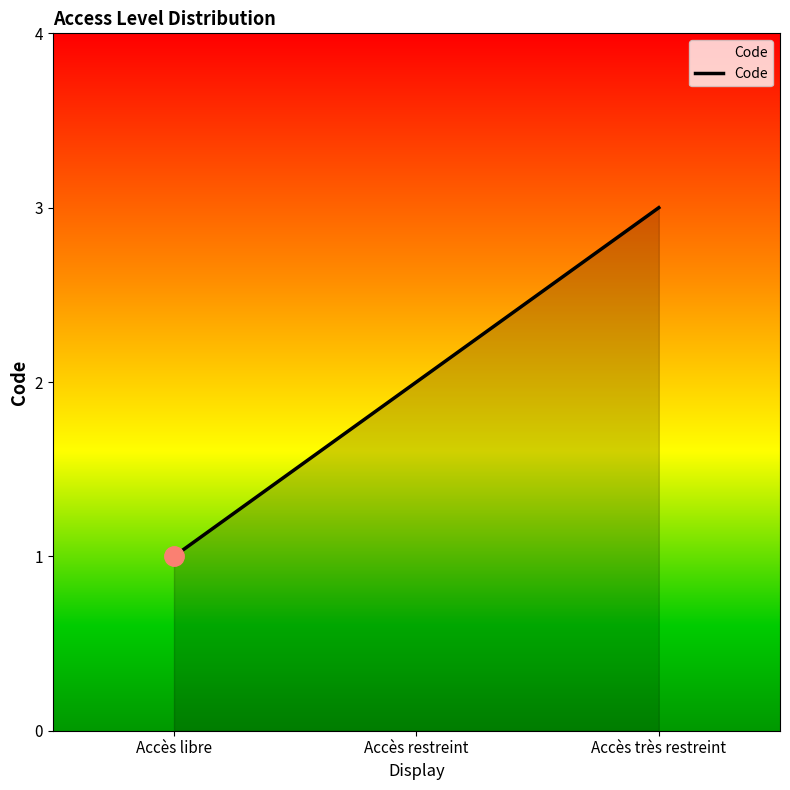

What position from the left is Accès restreint?

2